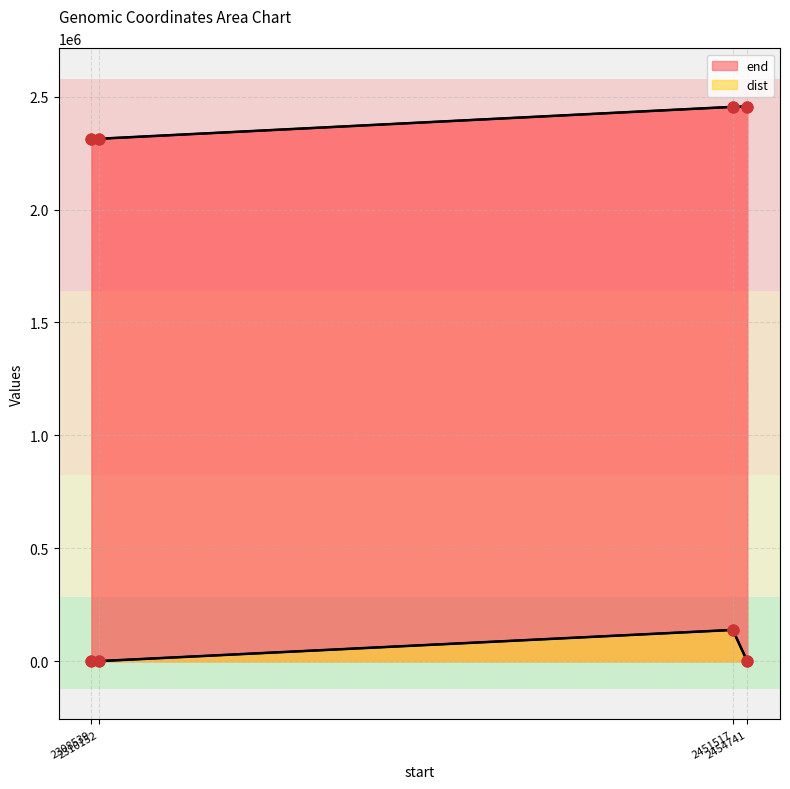

What is the total value across all series at 2308539?

2310146